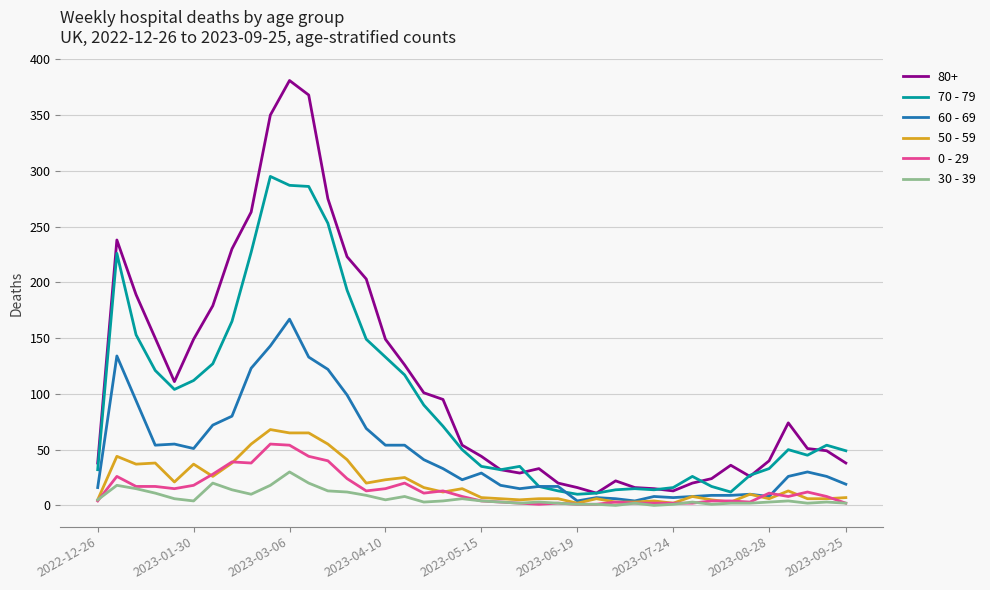

What is the maximum value shown in the chart?

381